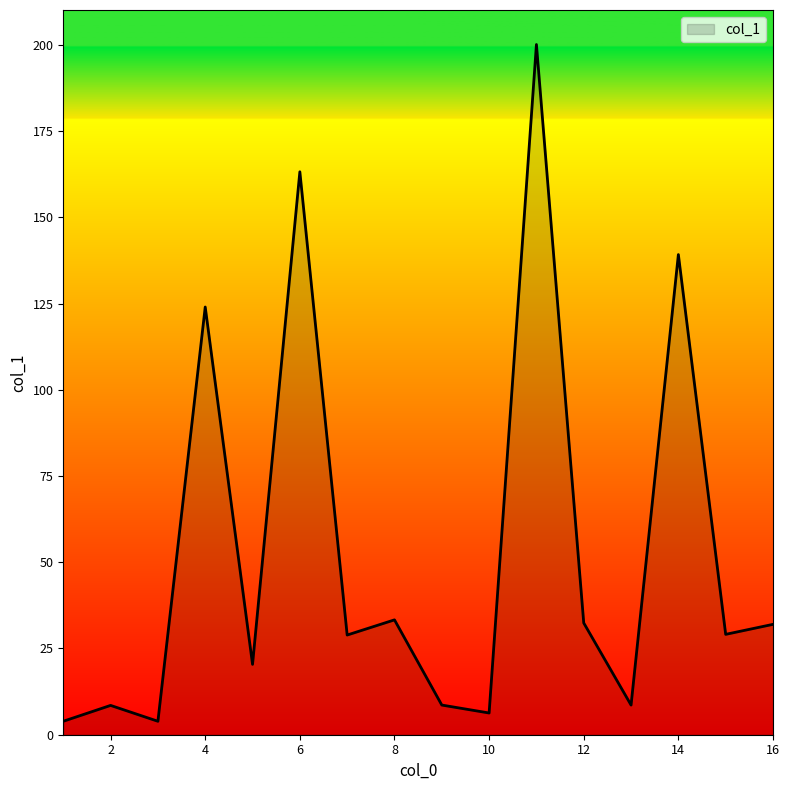

What is the difference between the maximum and minimum values?

196.2